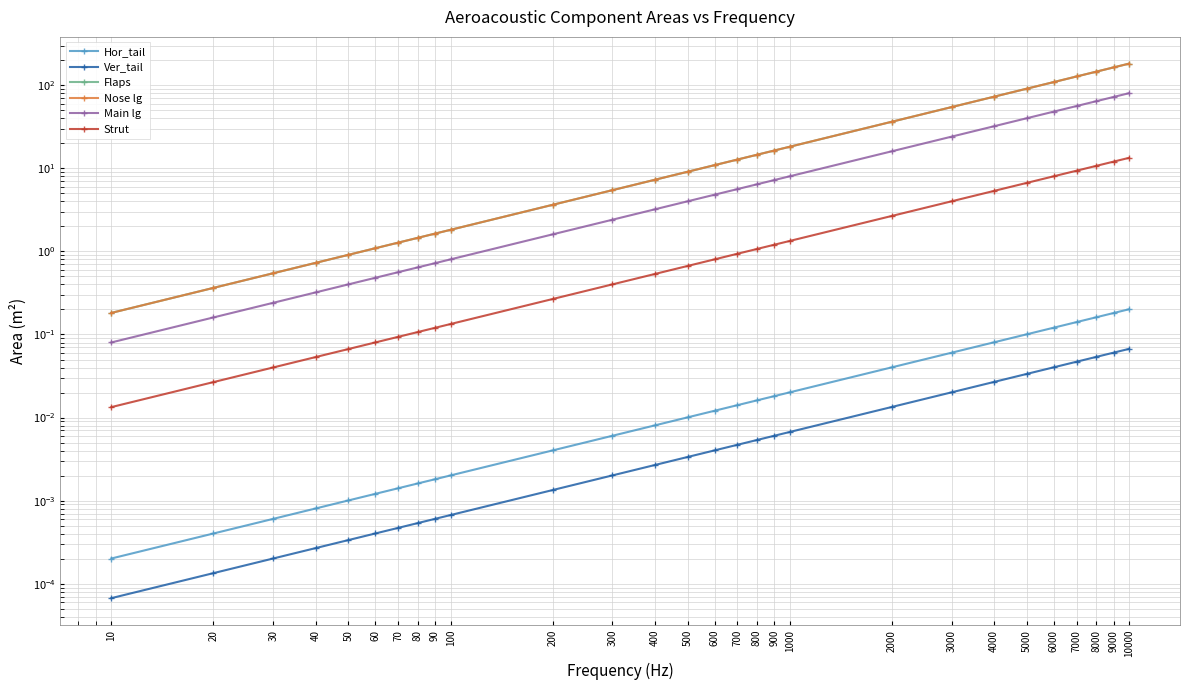

At which label does Nose lg first exceed 10?

600